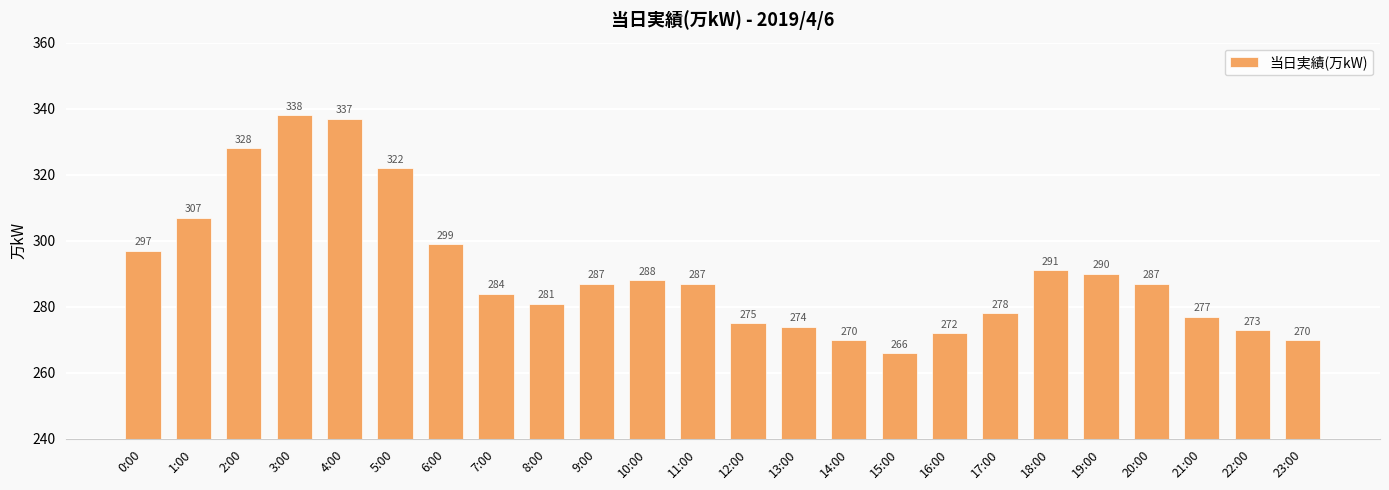

The chart shows a value of 144 at 15:00. True or false?

False